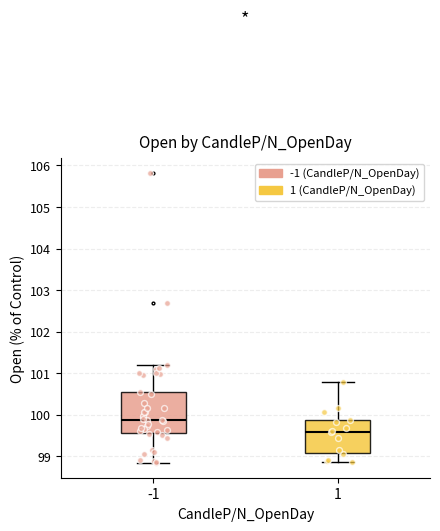

Comparing the boxes themselves (not the whiskers), which one is the tallest?

-1